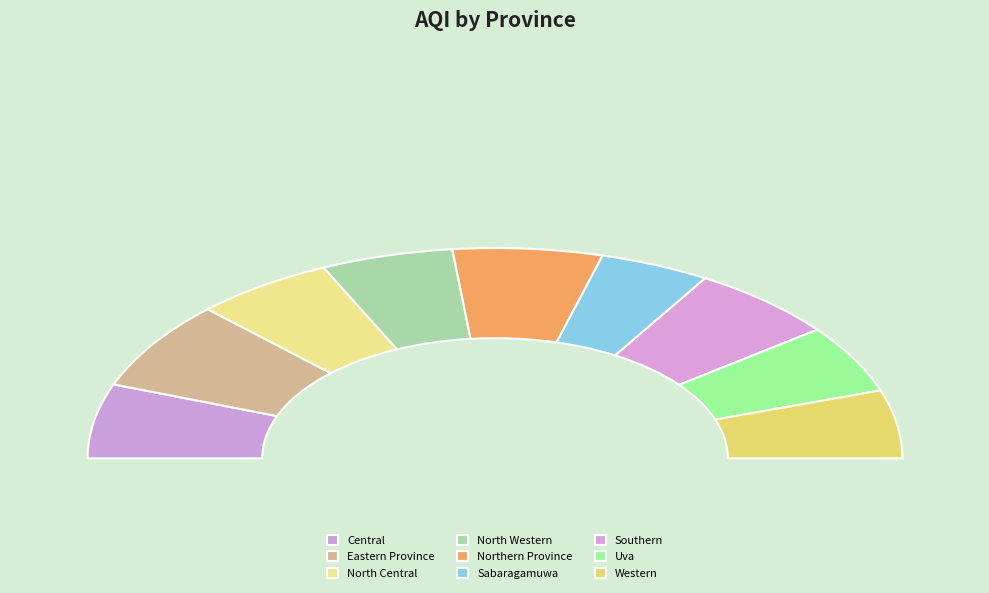

How many slices are in this pie chart?

9